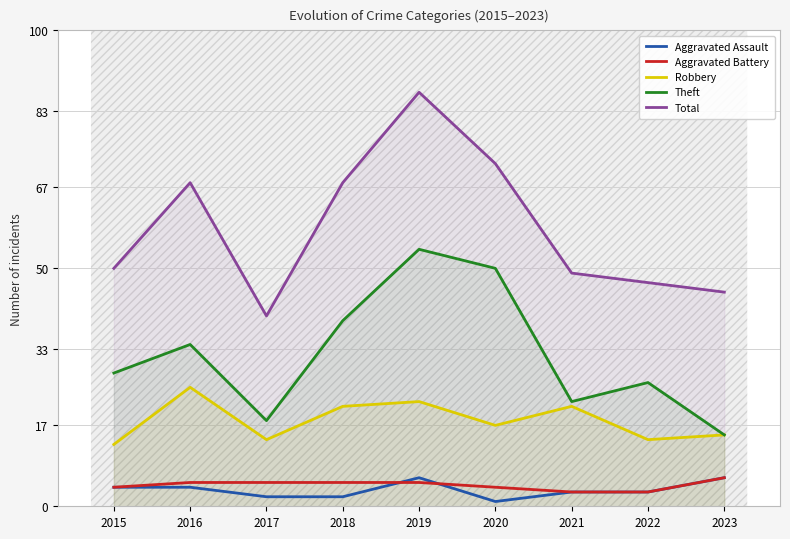

What are all the series names shown in the legend?

Aggravated Assault, Aggravated Battery, Robbery, Theft, Total